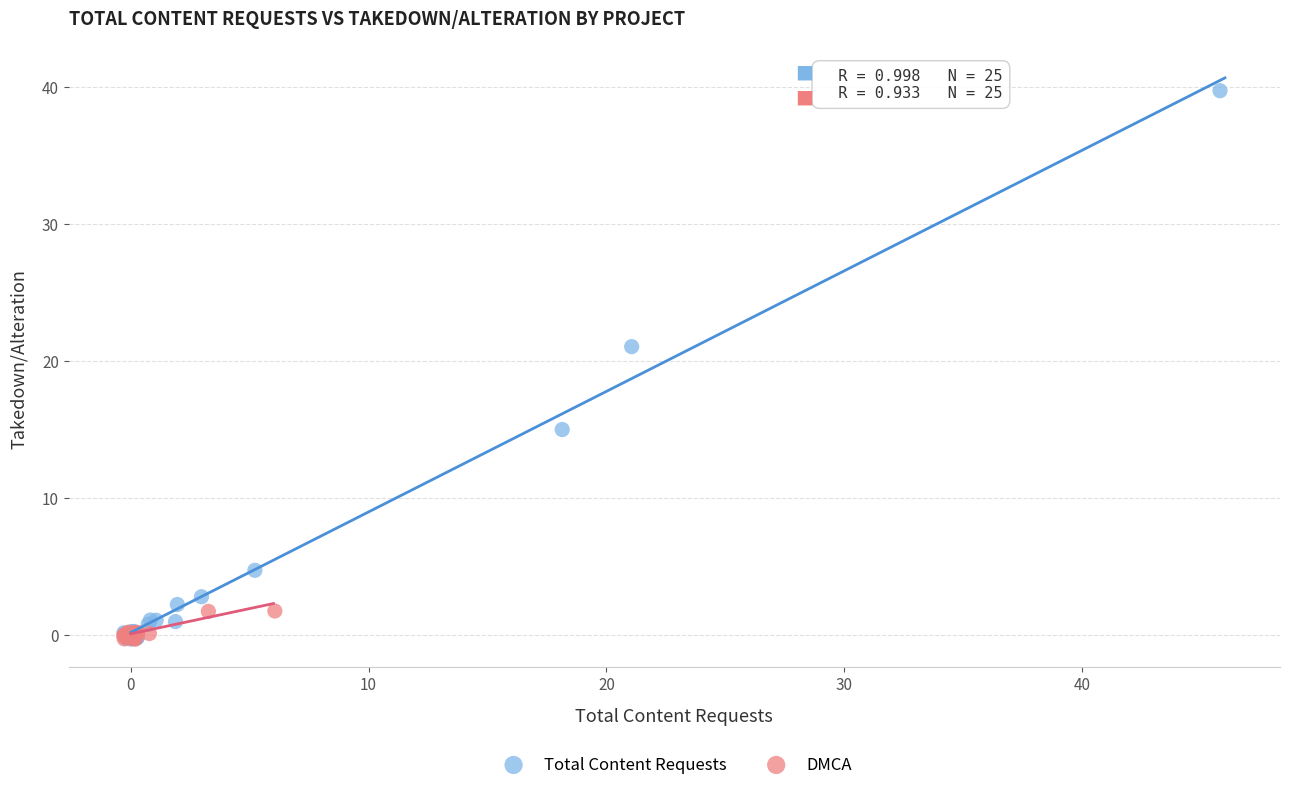

Which series has the largest Y range (max minus min)?

Total Content Requests